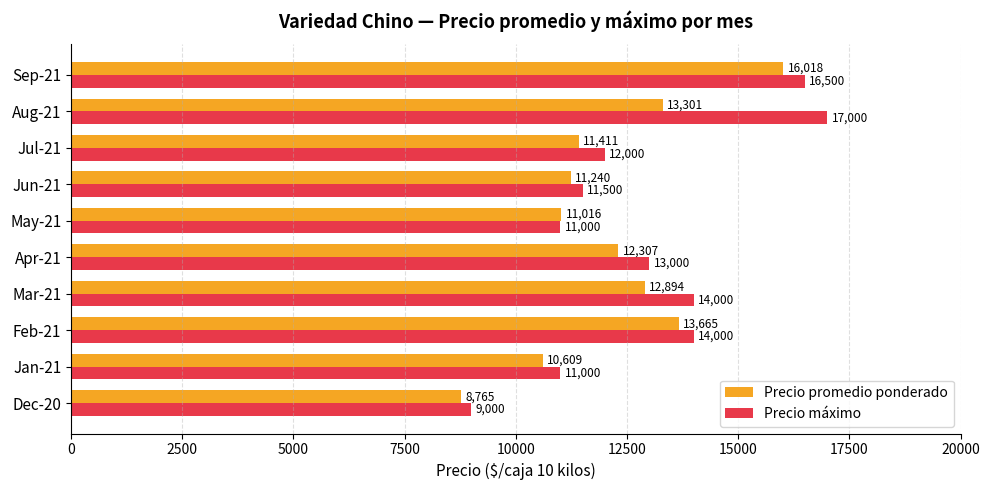

The Precio promedio ponderado series shows 3198 at Dec-20. True or false?

False